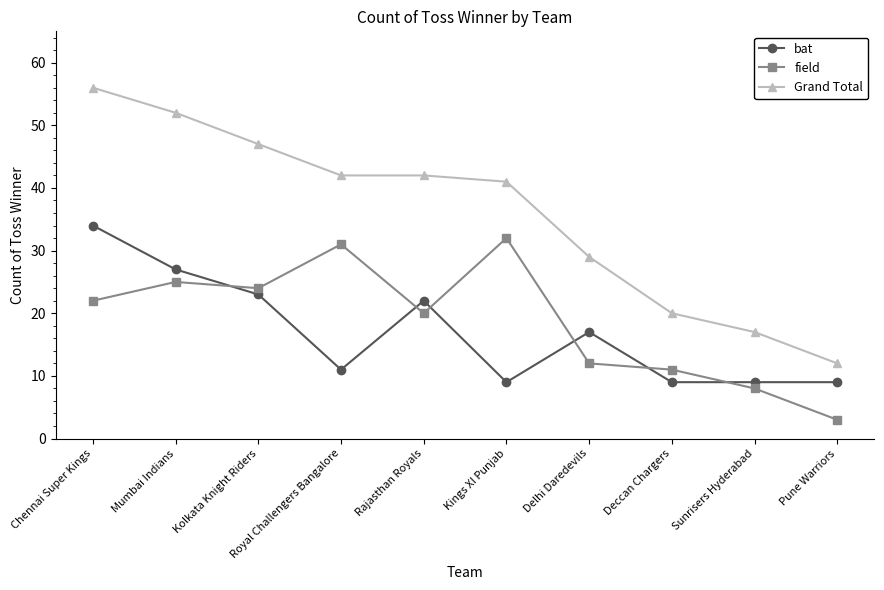

What are all the series names shown in the legend?

bat, field, Grand Total